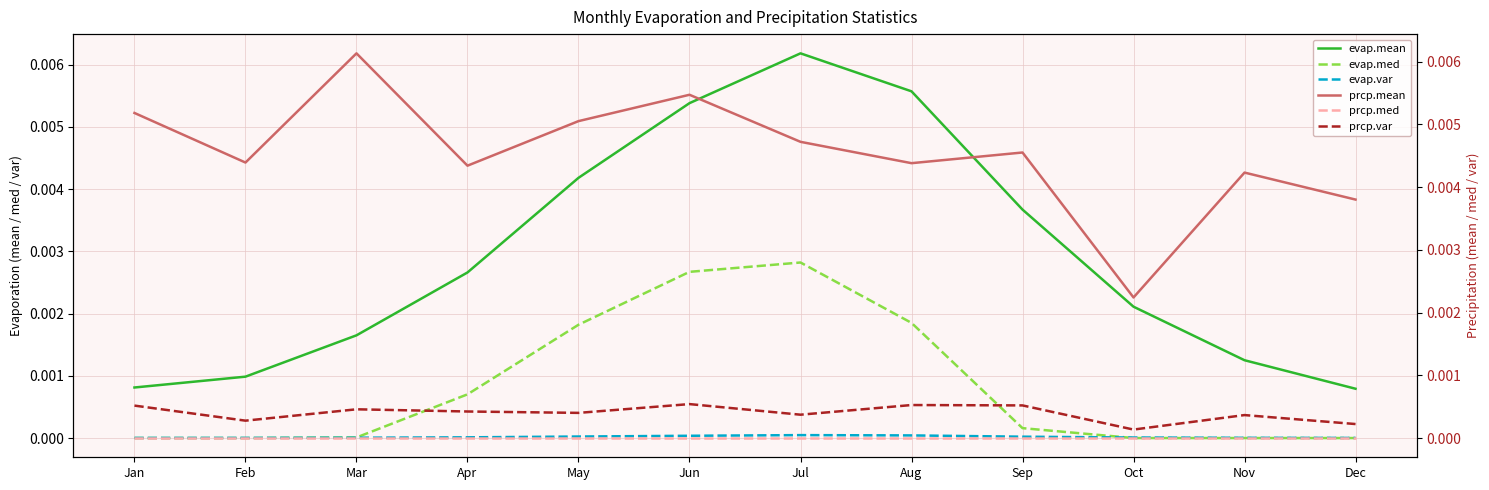

Rank the categories by evap.var value from lowest to highest.

Dec, Jan, Feb, Nov, Mar, Oct, Apr, Sep, May, Jun, Aug, Jul